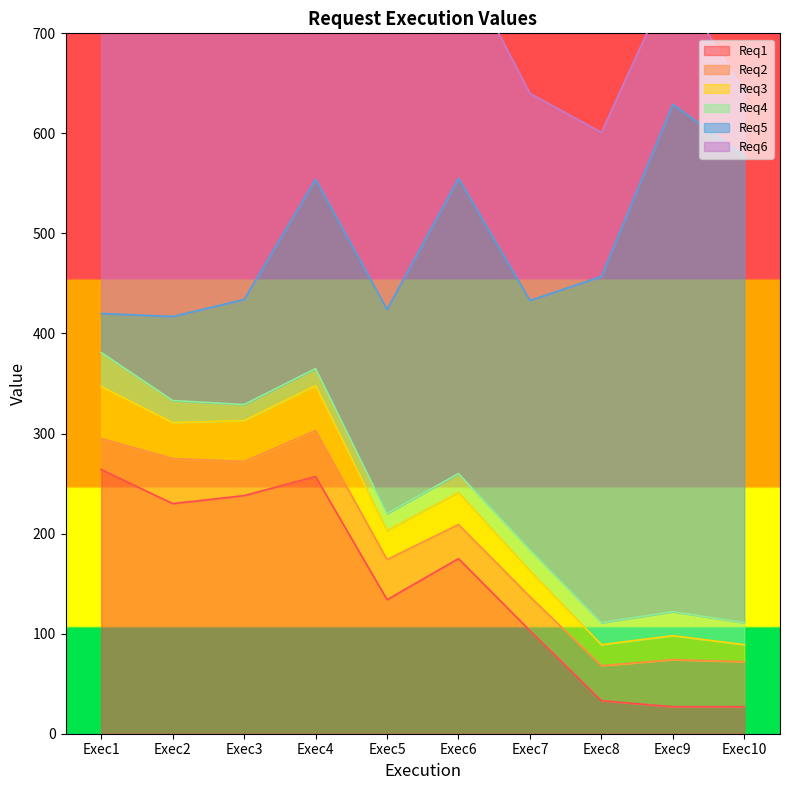

What is the smallest value displayed?

16